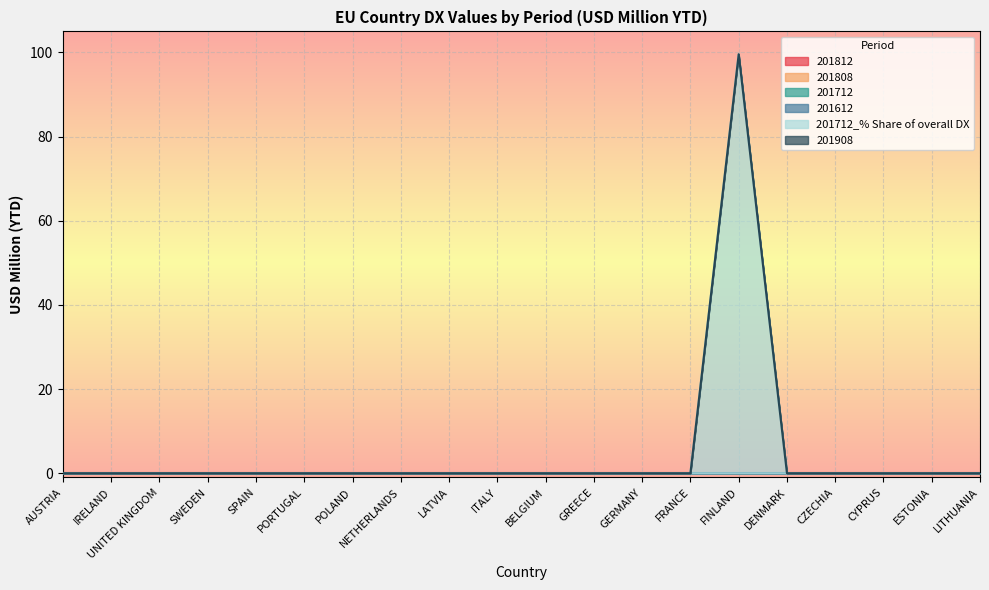

At which label does 201908 reach its minimum?

AUSTRIA